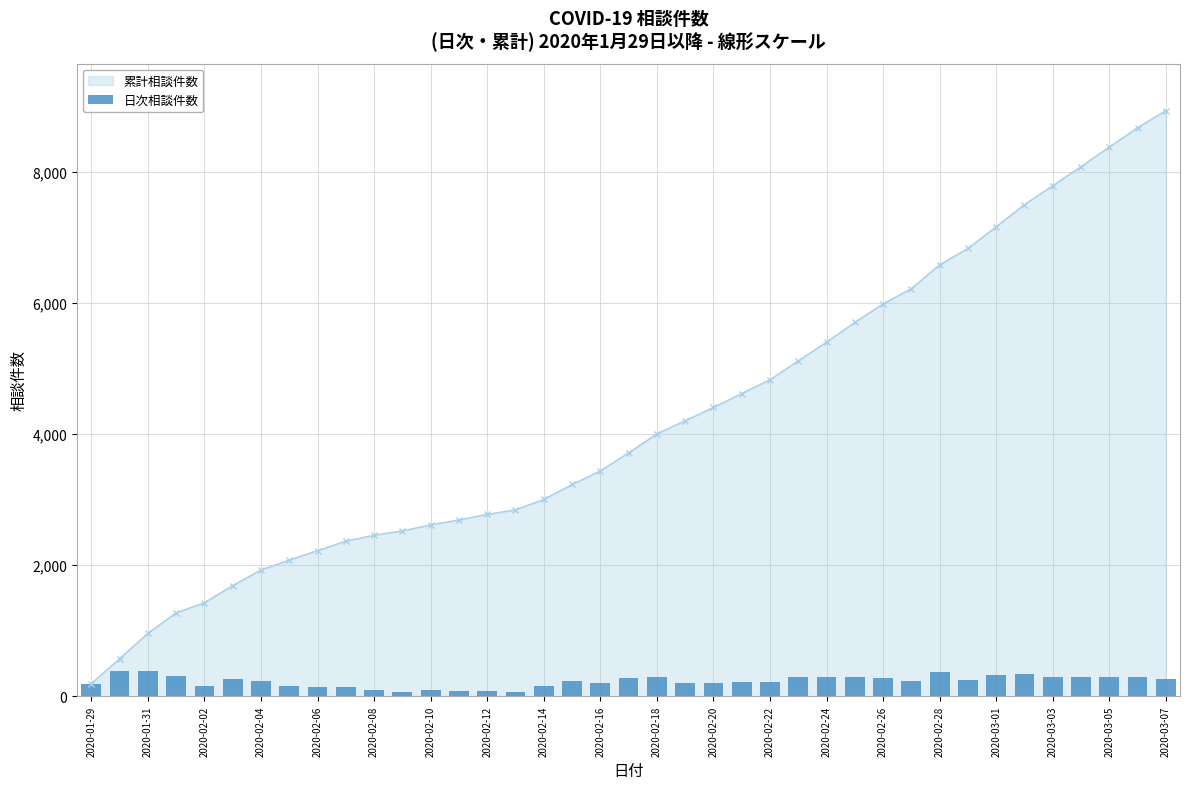

The value of 累計相談件数 at 2020-02-16 is 3439. True or false?

True